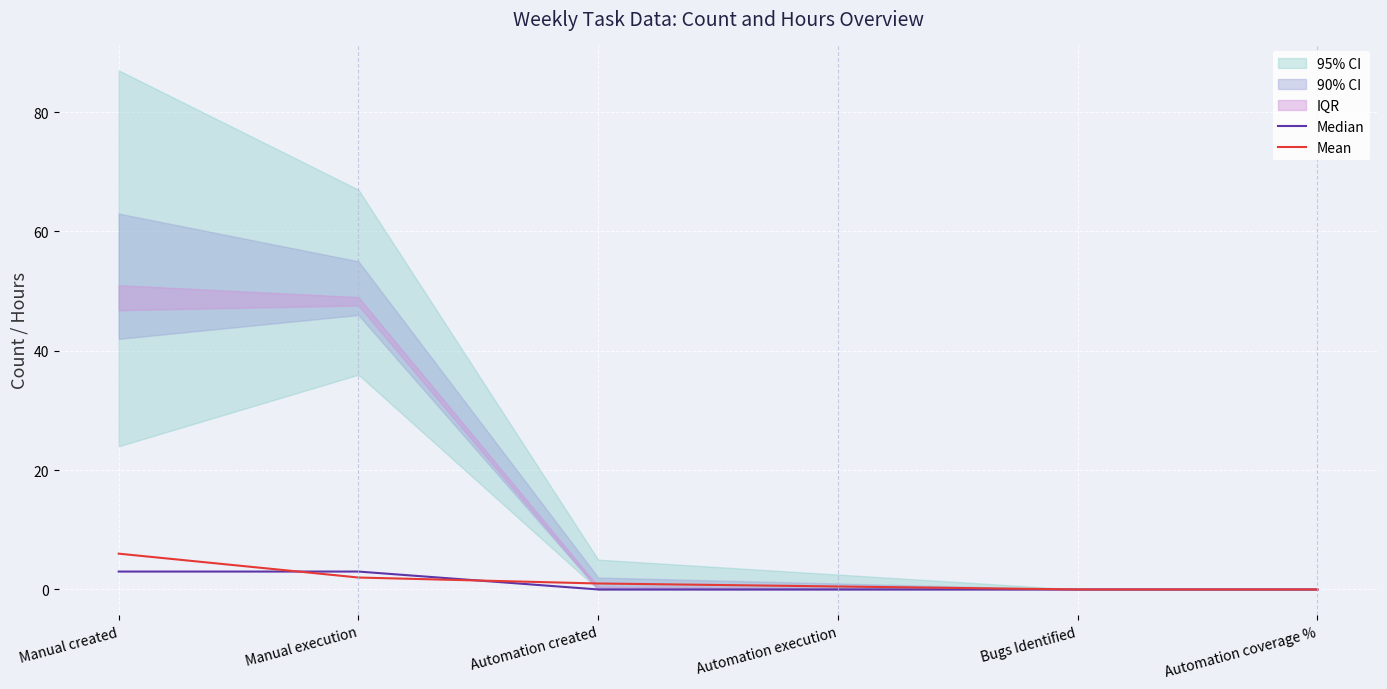

True or false: Mean has a value of 0.5 at Automation execution.

True